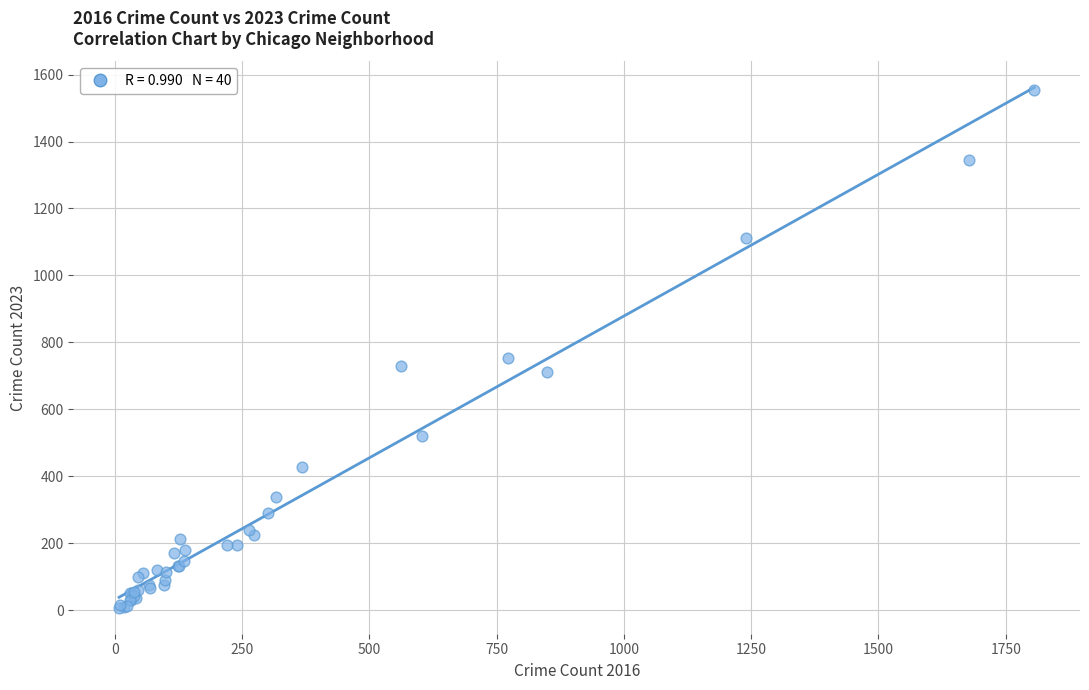

What Y value in the scatter plot is closest to 781?

754